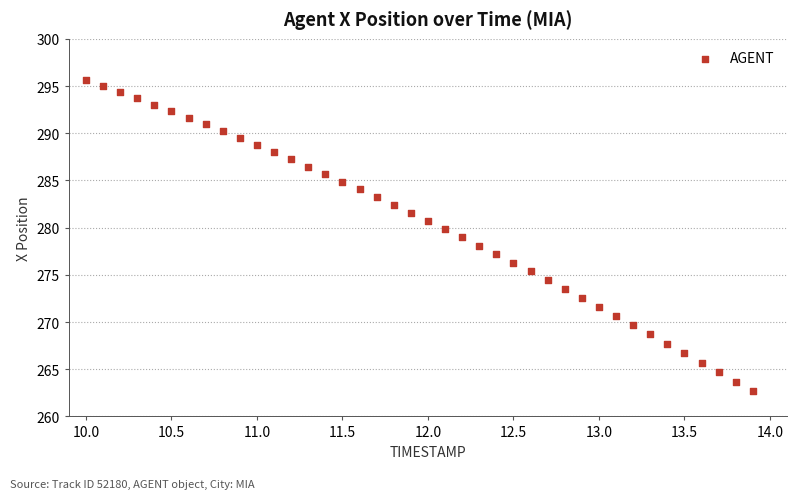

What is the range of X values (max minus min)?

3.9